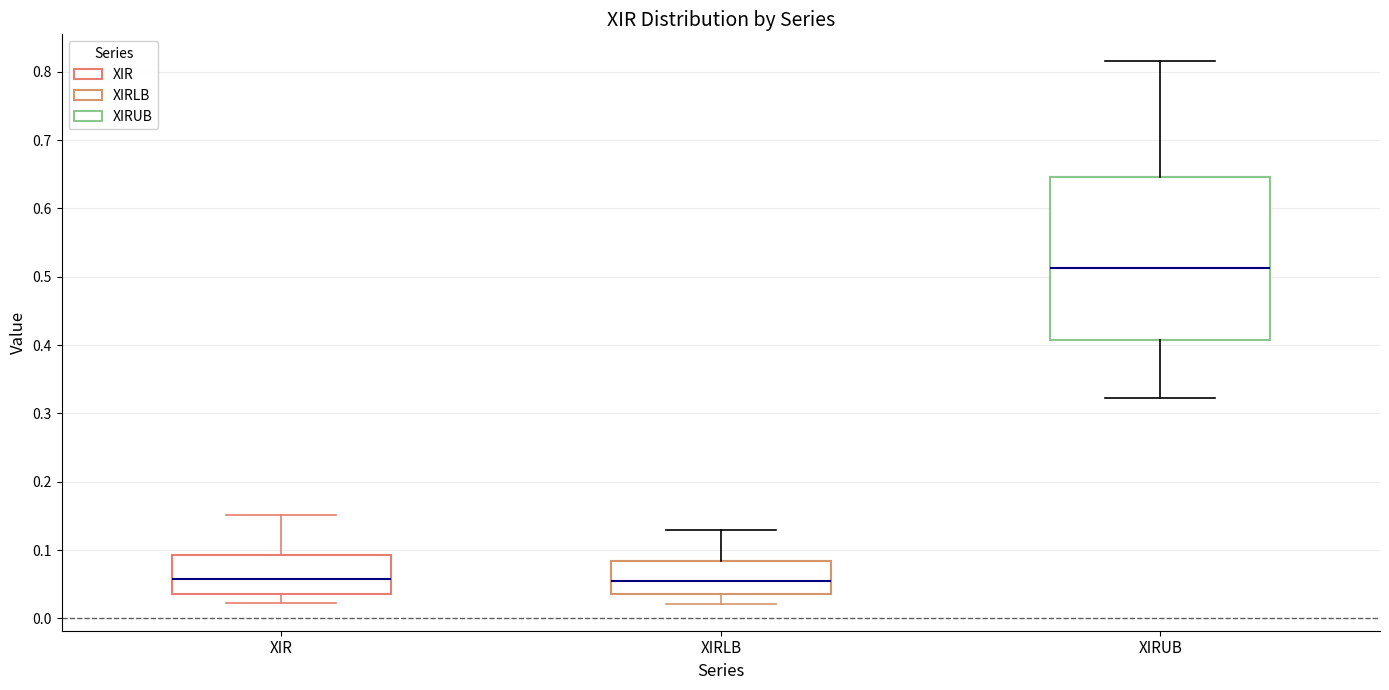

Which box has the highest median line?

XIRUB